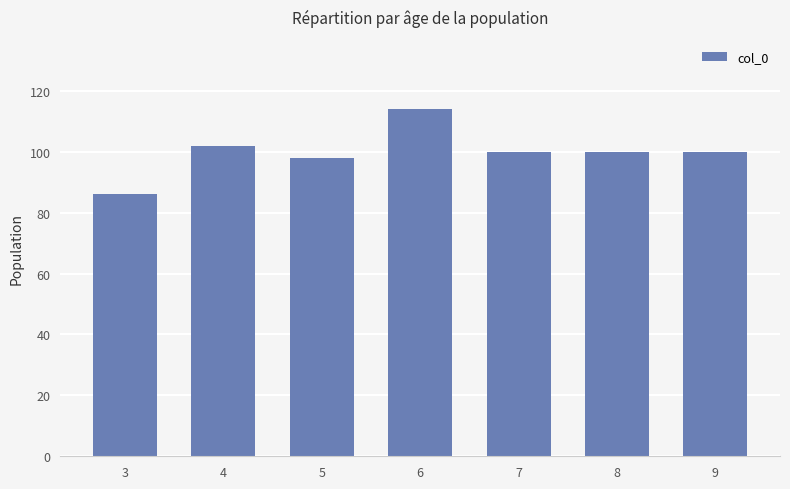

Reading left to right, list all the values displayed in this chart.

86	102	98	114	100	100	100